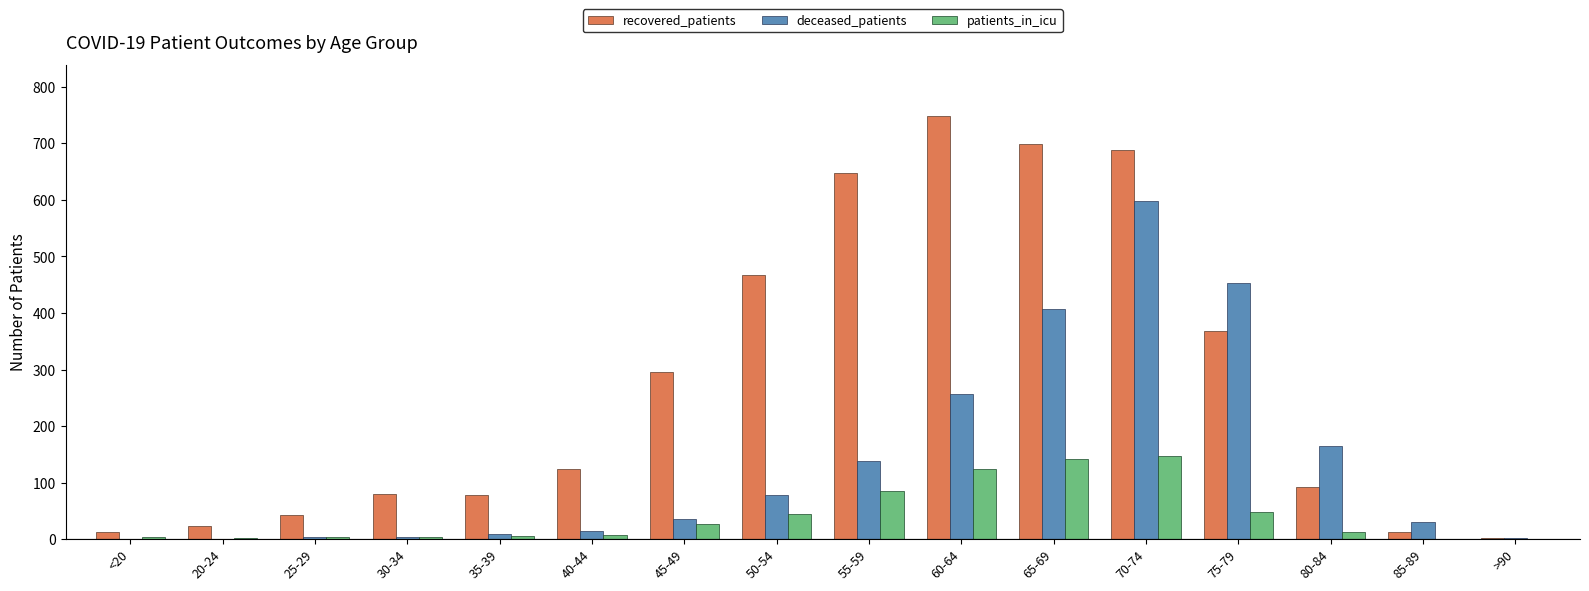

What is the greatest value displayed?

749